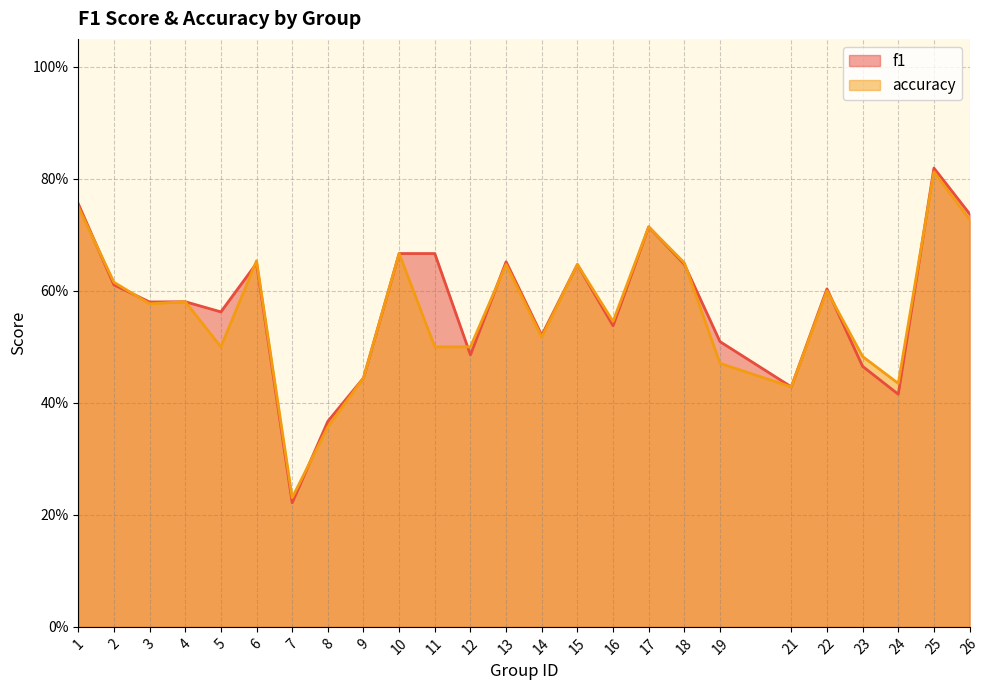

Reading left to right, extract all data points from this chart.

f1: 1=0.8	2=0.6	3=0.6	4=0.6	5=0.6	6=0.6	7=0.2	8=0.4	9=0.4	10=0.7	11=0.7	12=0.5	13=0.7	14=0.5	15=0.6	16=0.5	17=0.7	18=0.6	19=0.5	21=0.4	22=0.6	23=0.5	24=0.4	25=0.8	26=0.7
accuracy: 1=0.8	2=0.6	3=0.6	4=0.6	5=0.5	6=0.7	7=0.2	8=0.4	9=0.4	10=0.7	11=0.5	12=0.5	13=0.6	14=0.5	15=0.6	16=0.5	17=0.7	18=0.7	19=0.5	21=0.4	22=0.6	23=0.5	24=0.4	25=0.8	26=0.7